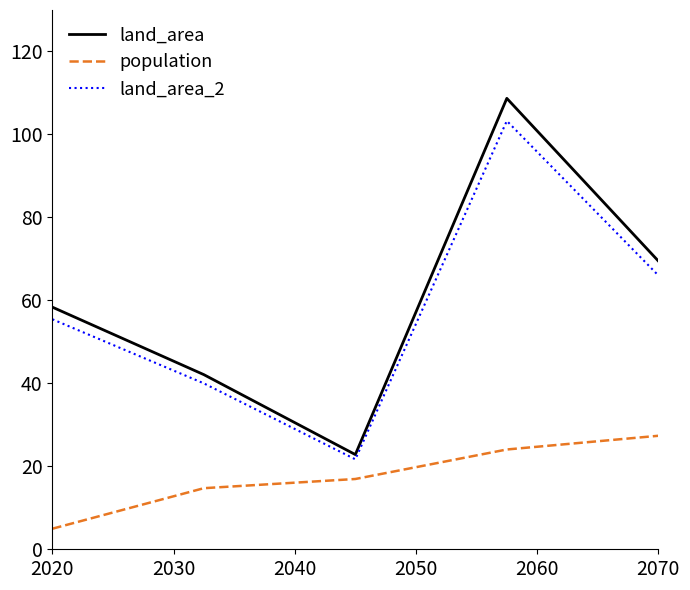

Rank the series by their maximum value, from highest to lowest.

land_area, land_area_2, population